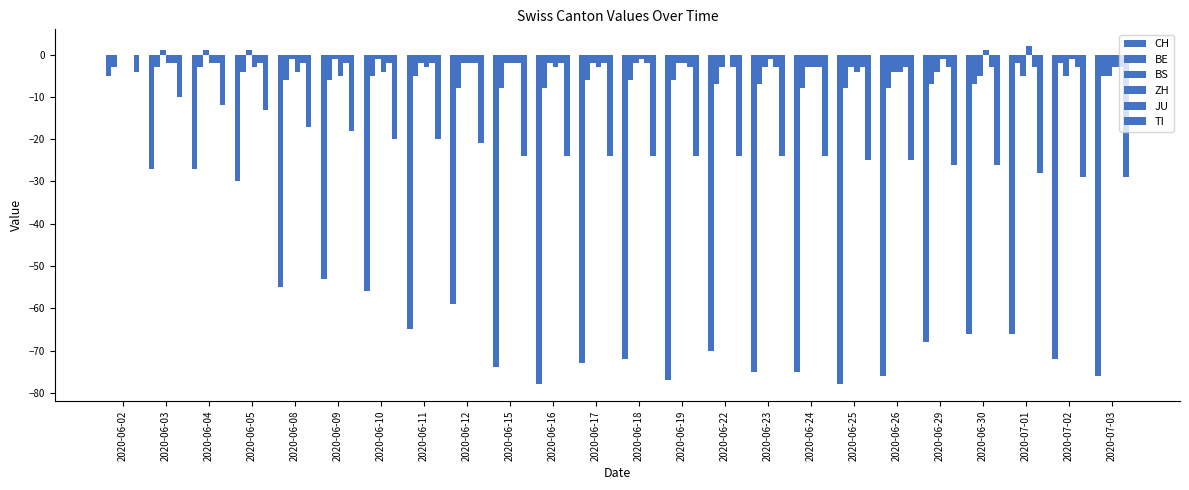

The value of BS at 2020-06-03 is 1. True or false?

True